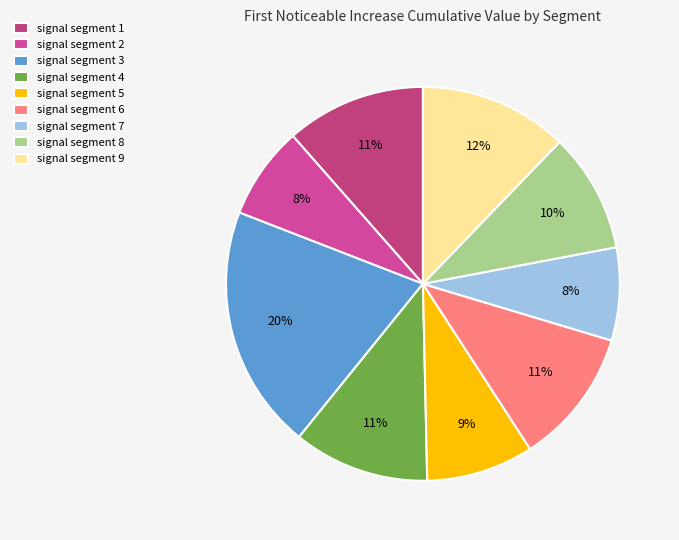

Do signal segment 3 and signal segment 6 together represent more than half of the pie?

No